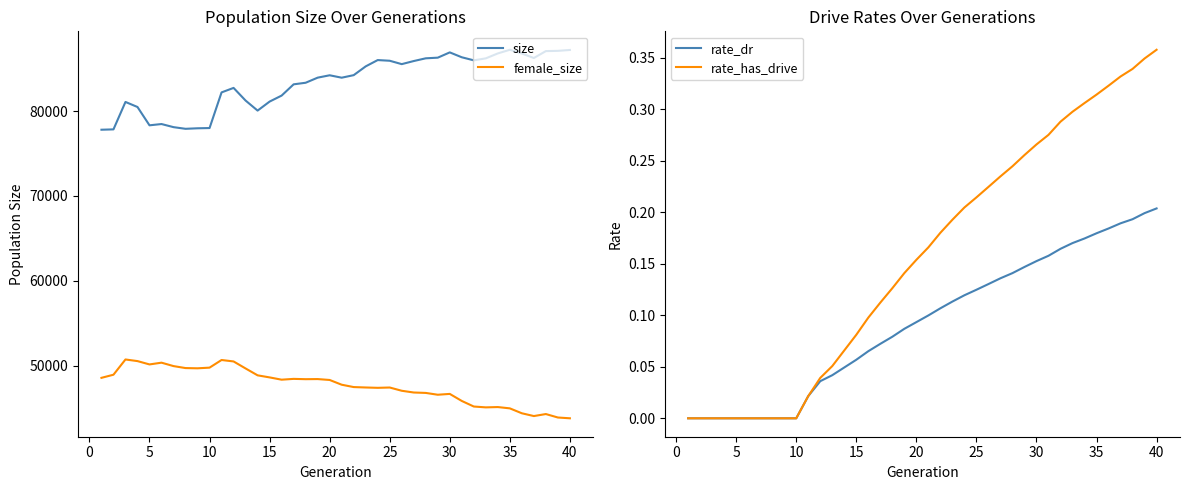

True or false: size and female_size intersect in this chart.

False